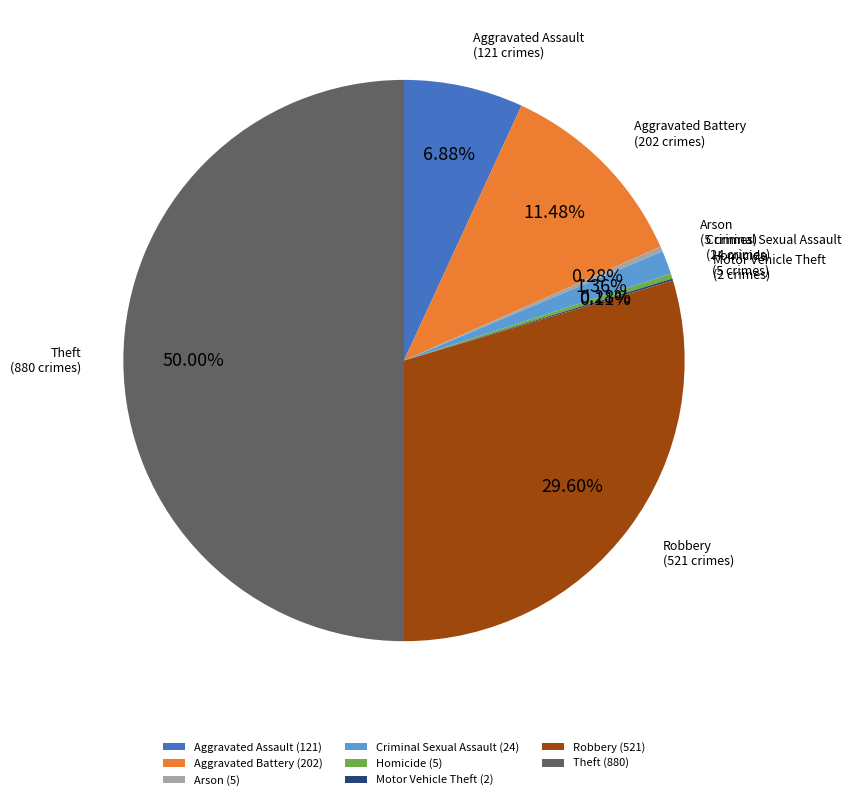

What is the majority slice?

Theft (880)